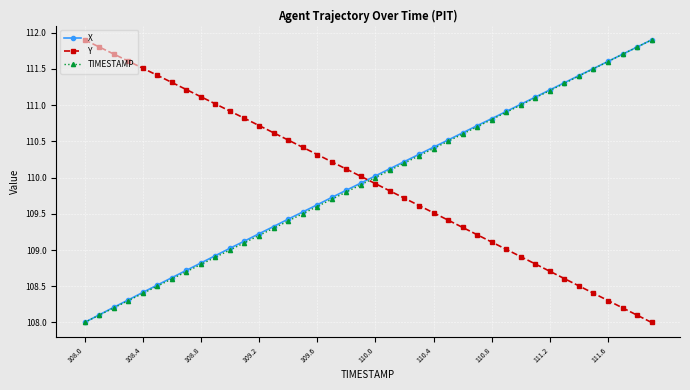

What is the maximum value for Y?

111.9